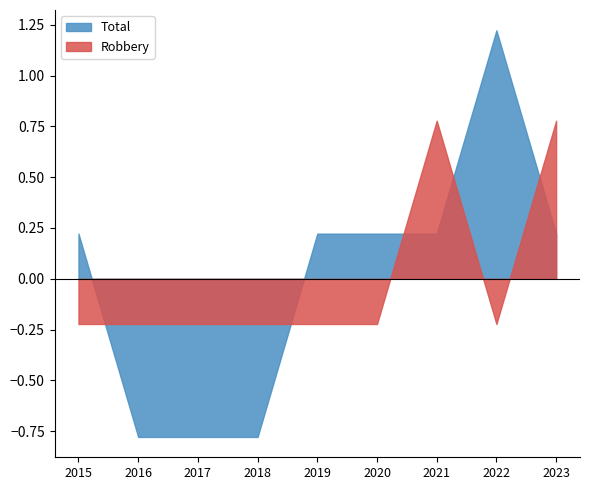

Which series changed the most between 2017 and 2020?

Total